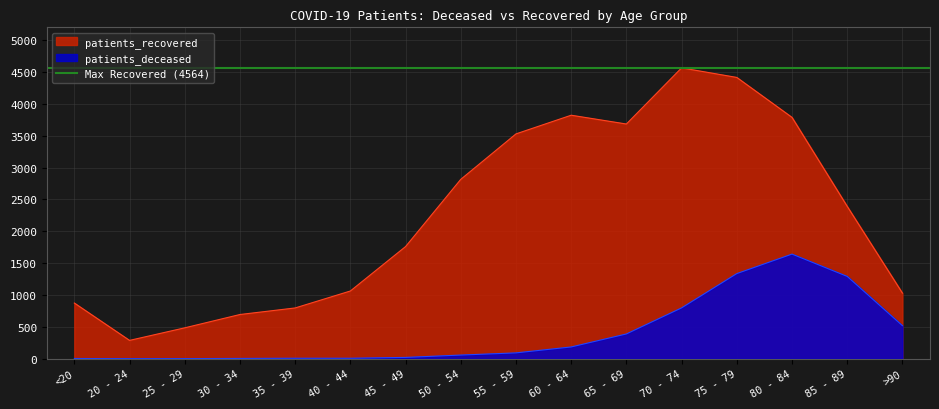

What is the total value across all series at 25 - 29?

487